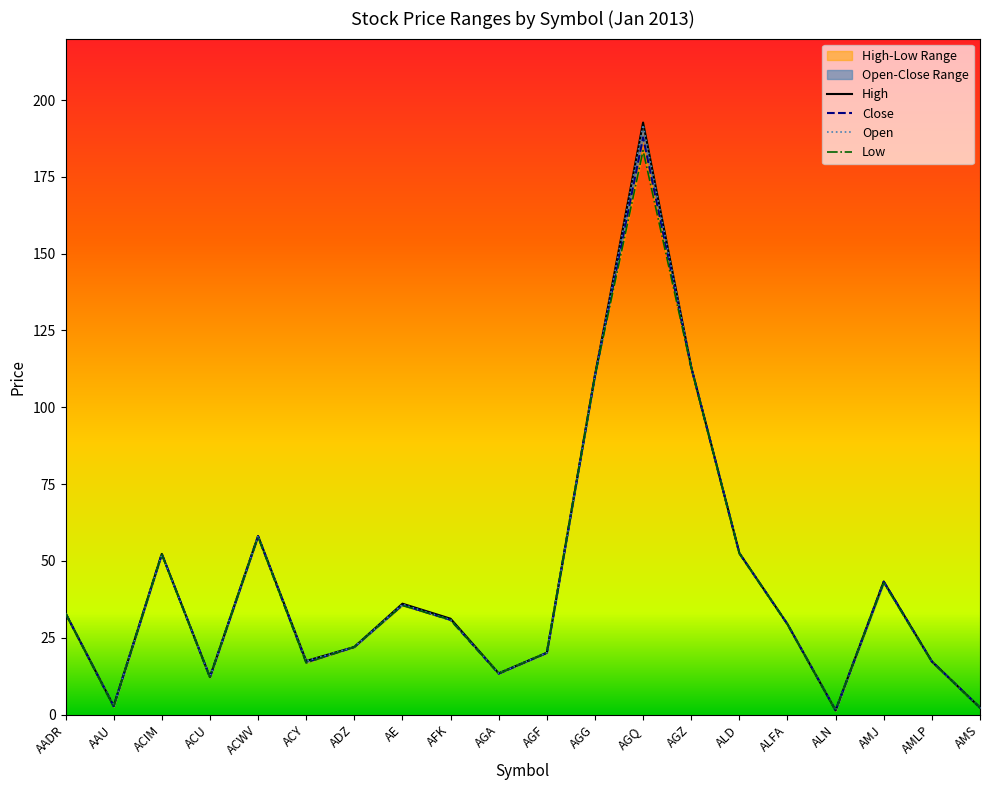

What position from the left is AGQ?

13